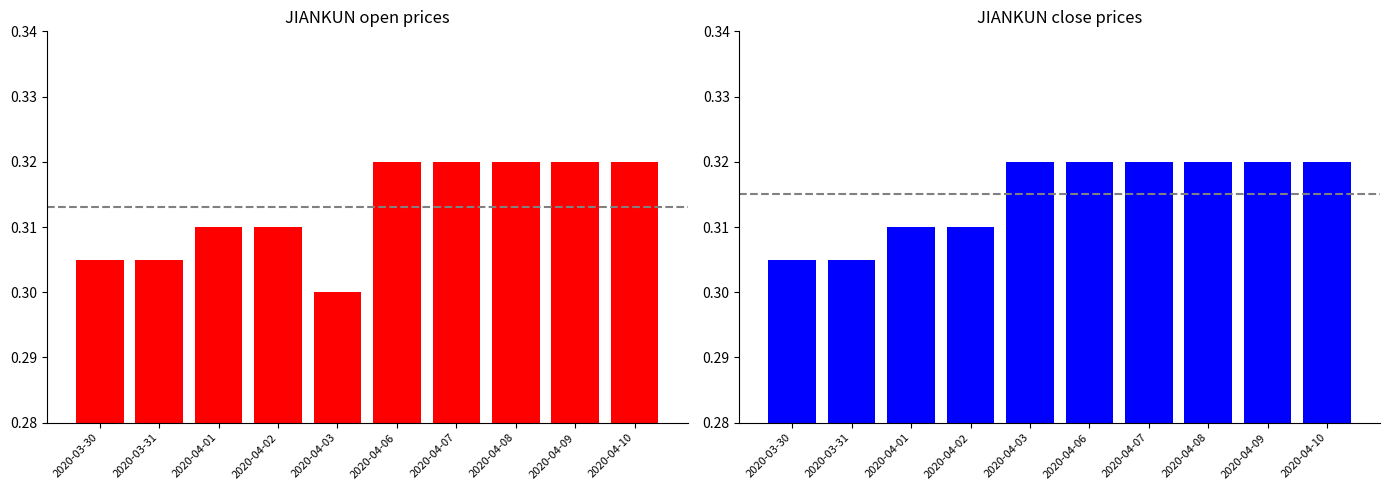

Reading right to left, extract all data points from this chart.

open: 0.3	0.3	0.3	0.3	0.3	0.3	0.3	0.3	0.3	0.3
close: 0.3	0.3	0.3	0.3	0.3	0.3	0.3	0.3	0.3	0.3